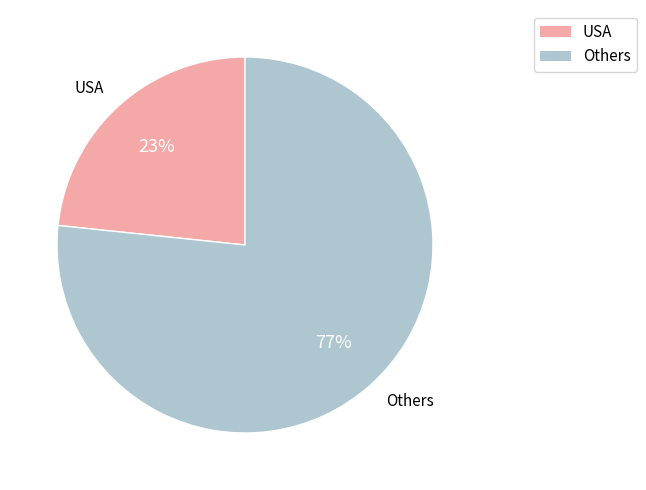

To the nearest percent, what is the combined percentage of Others and USA?

100%